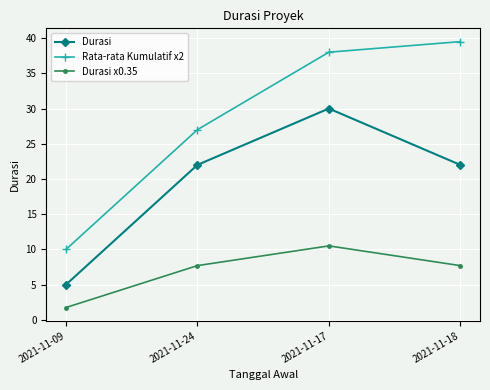

What is the sum of the Durasi x0.35 values at 2021-11-24 and 2021-11-18?

15.4